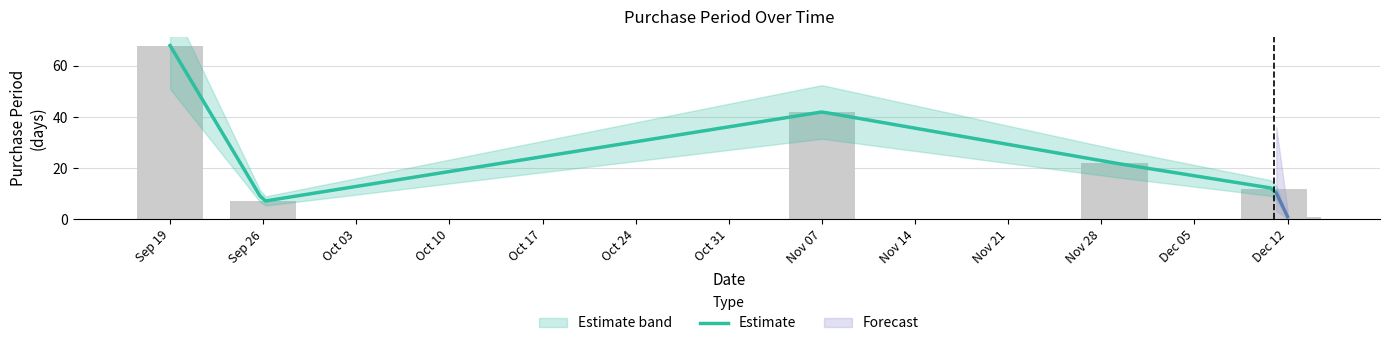

What is the difference between the values at Sep 26 and Dec 12?

6